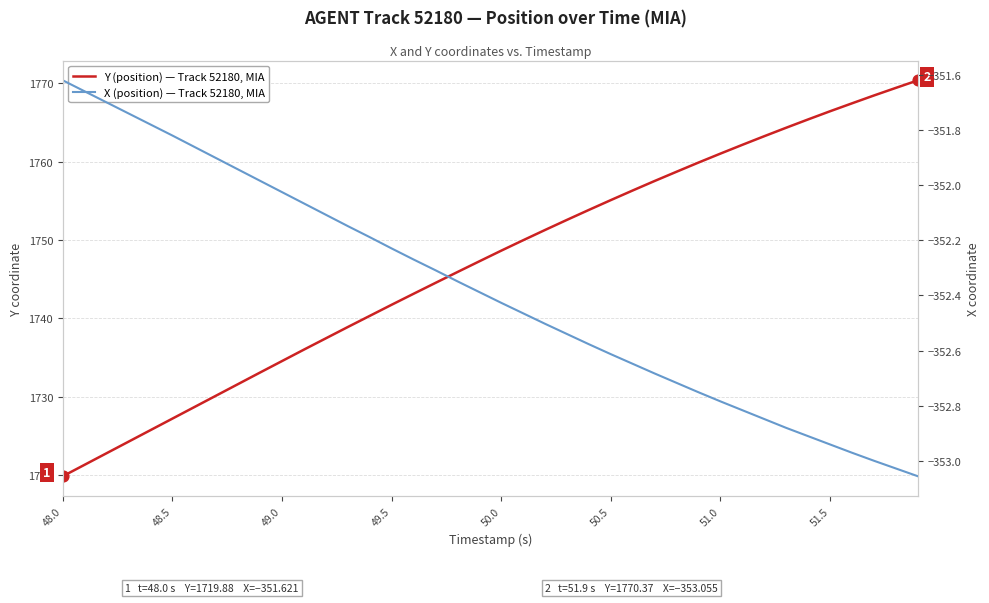

Which series contains the highest Y value?

Y (position) — Track 52180, MIA